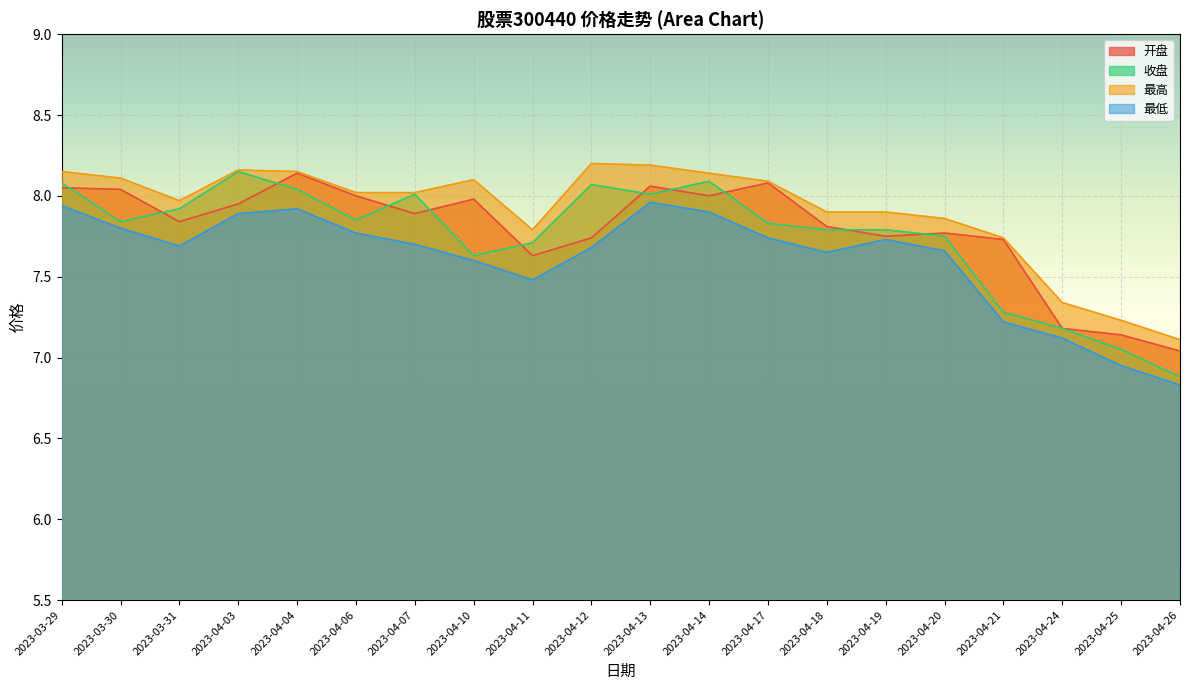

True or false: 收盘 has a value of 11.5 at 2023-04-25.

False